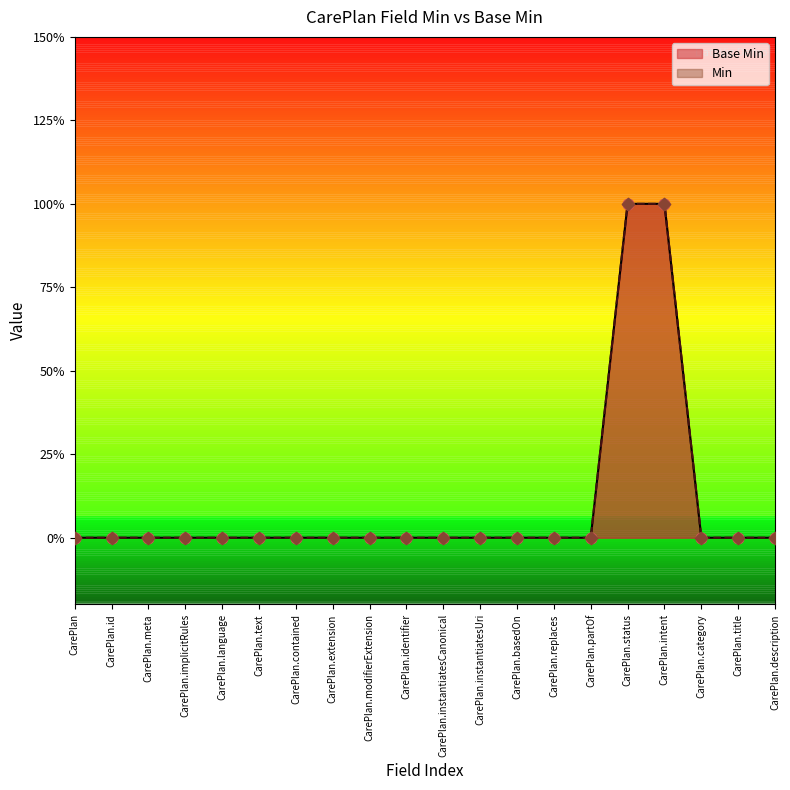

What are all the series names shown in the legend?

Base Min, Min